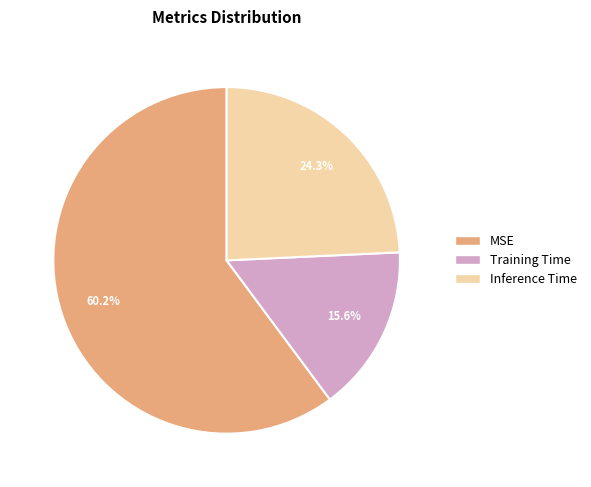

Is it true that Training Time is 16% of the pie?

True